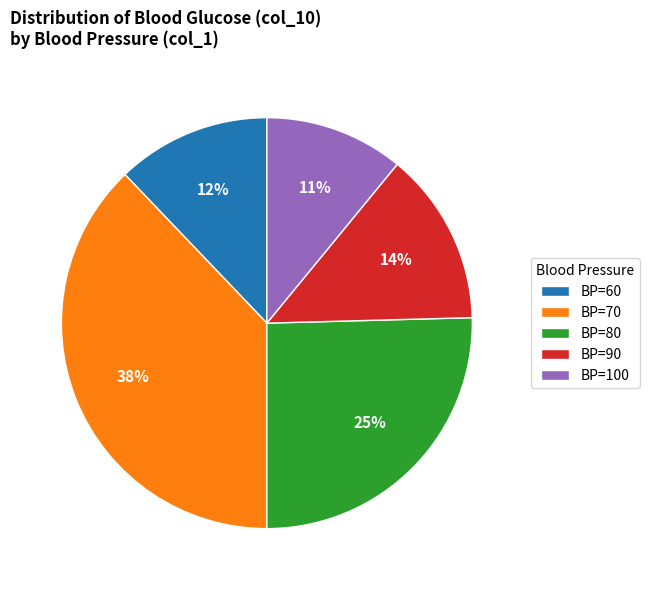

Which slice is the largest?

BP=70